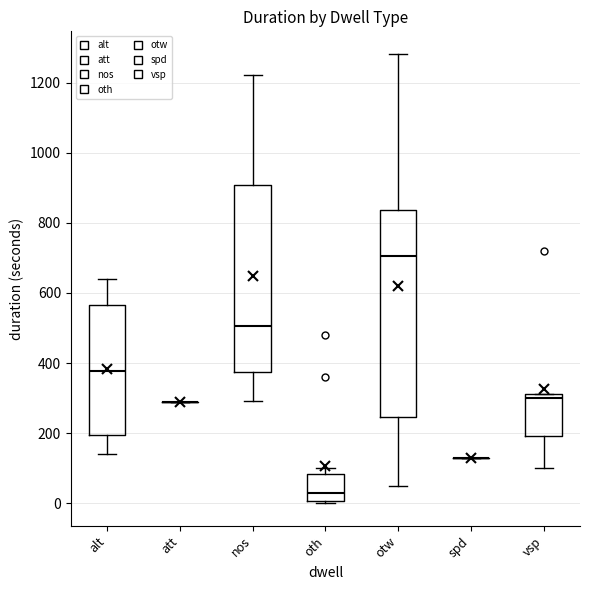

Which box is the tallest, from its lower edge to its upper edge?

otw